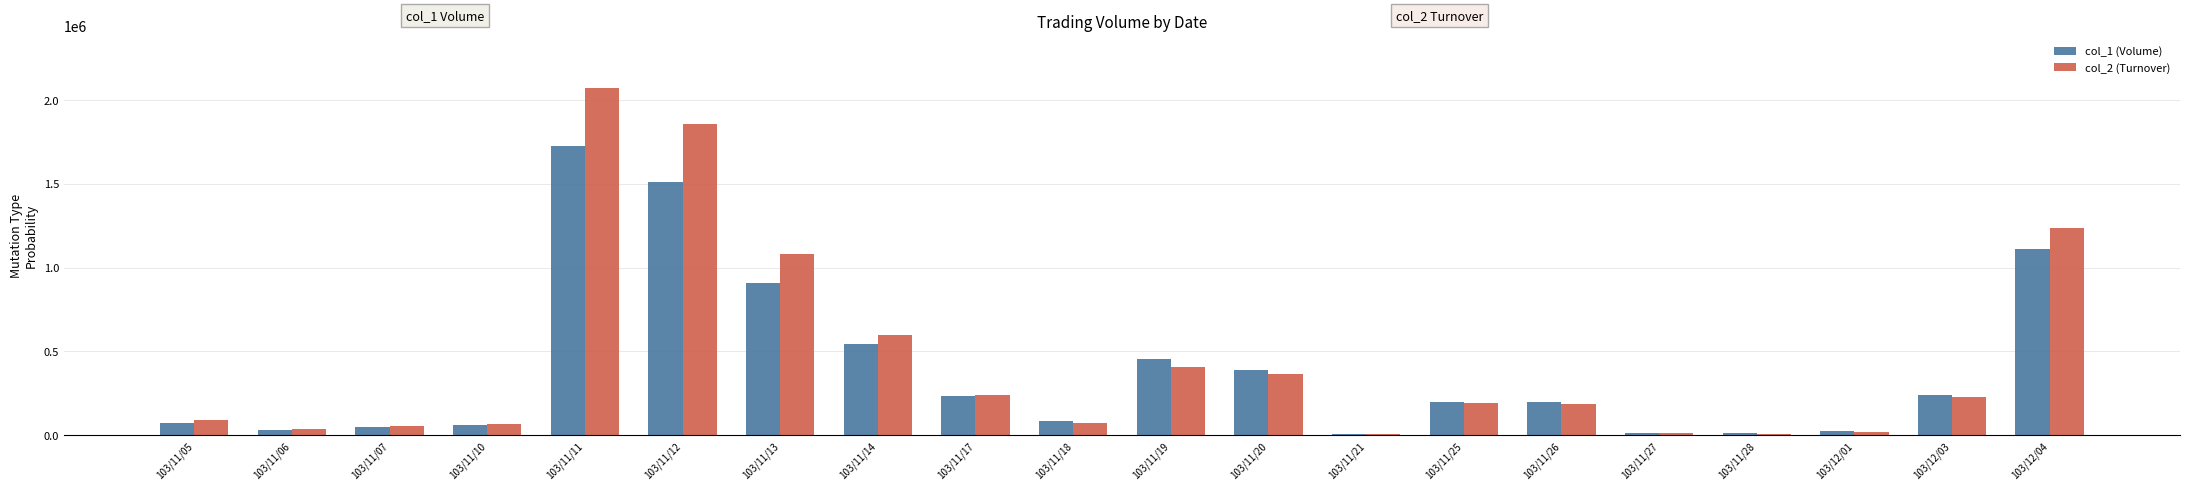

Which series has the widest spread of values?

col_2 (Turnover)